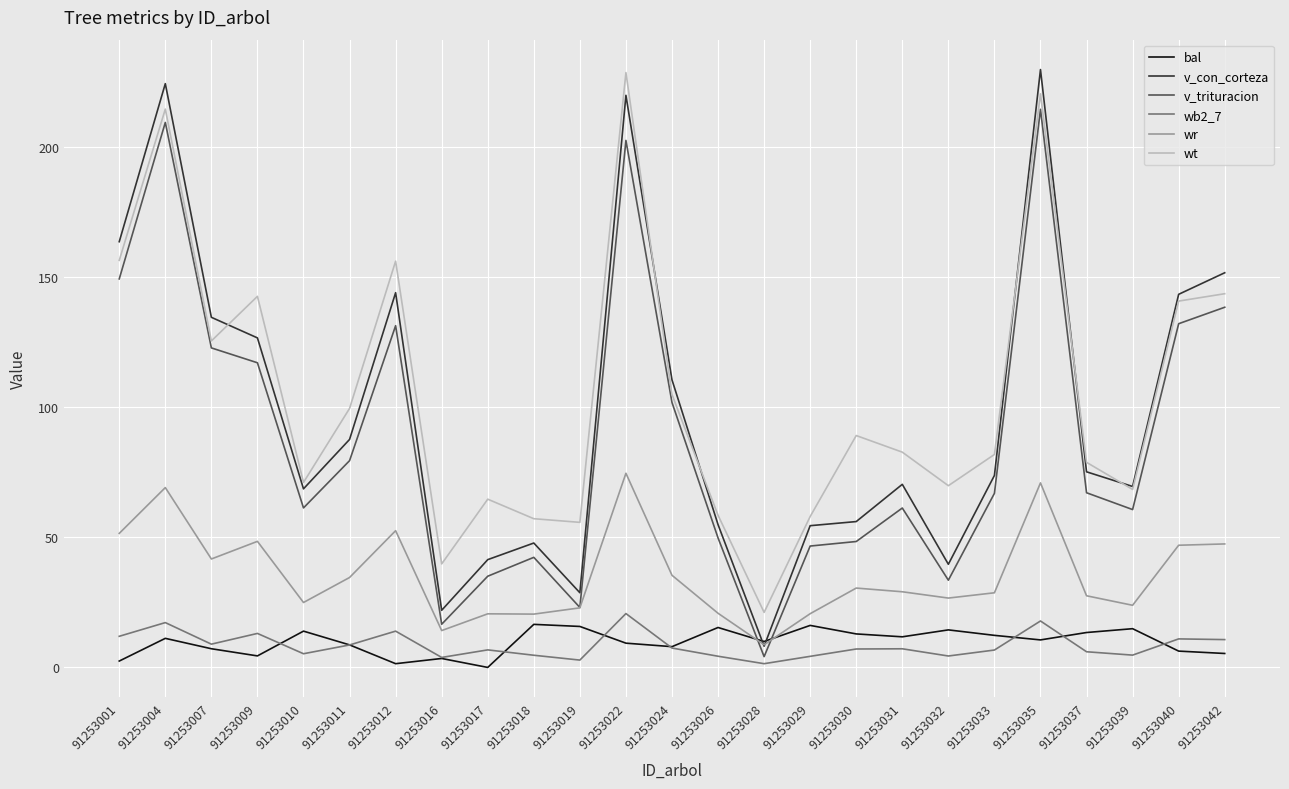

Which series changed the most between 91253033 and 91253042?

v_con_corteza